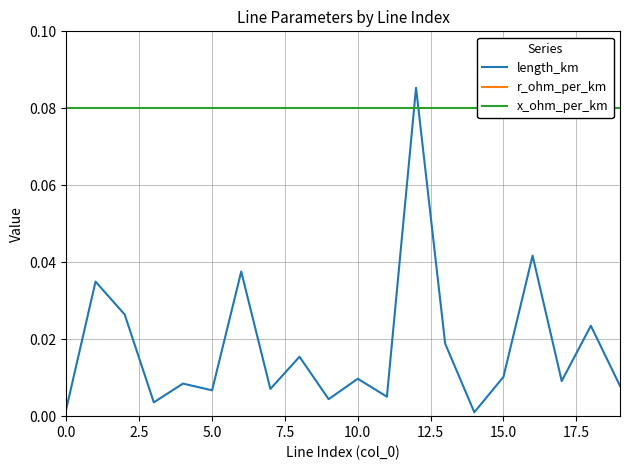

What is the average value of the r_ohm_per_km series?

0.1